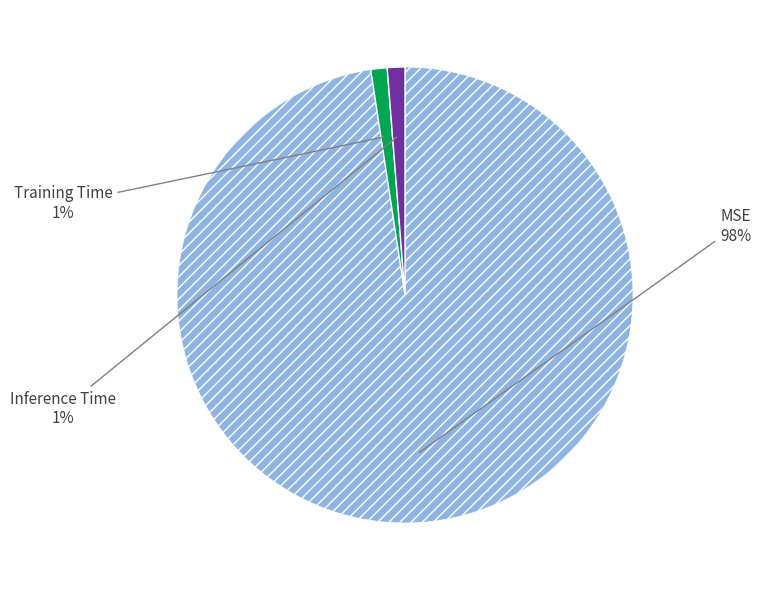

Which category has the biggest portion of the pie?

MSE